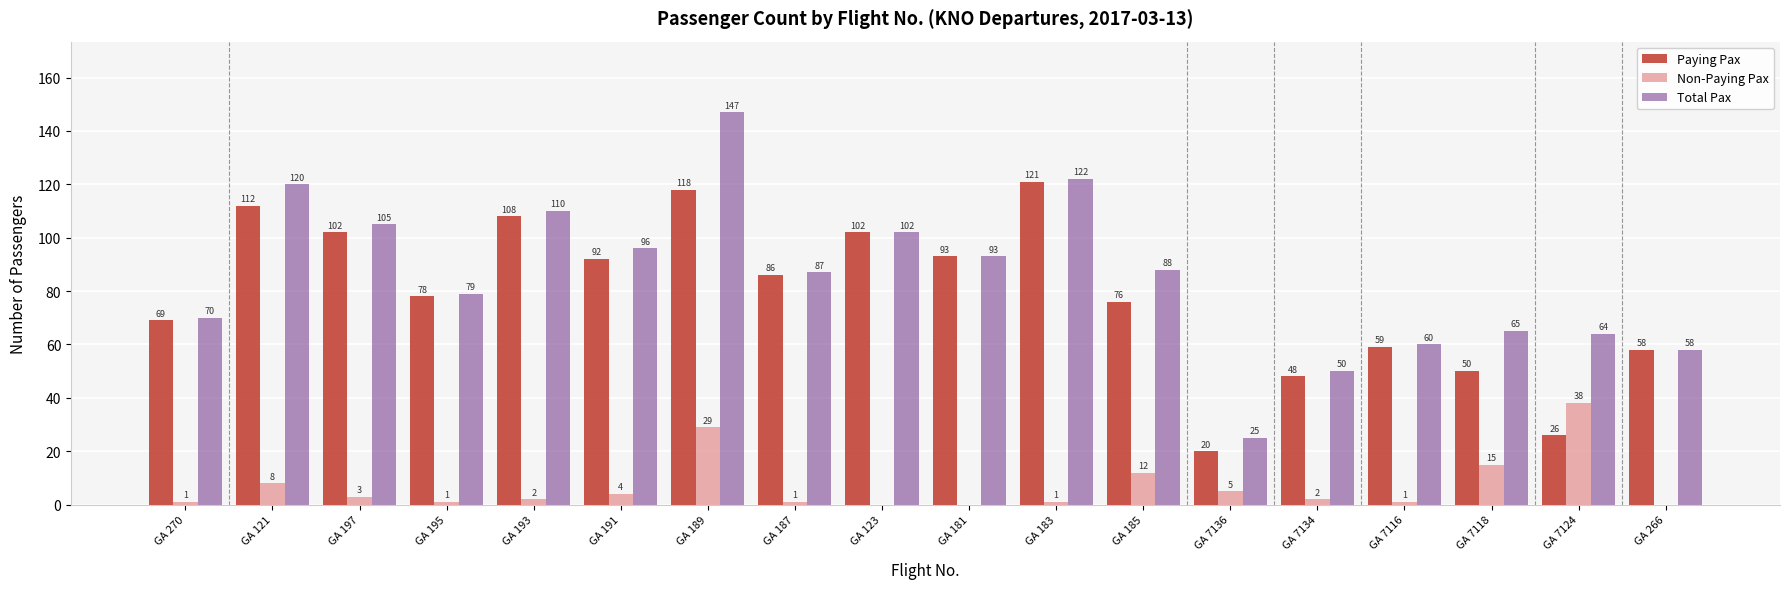

At which label does Total Pax reach its peak?

GA 189